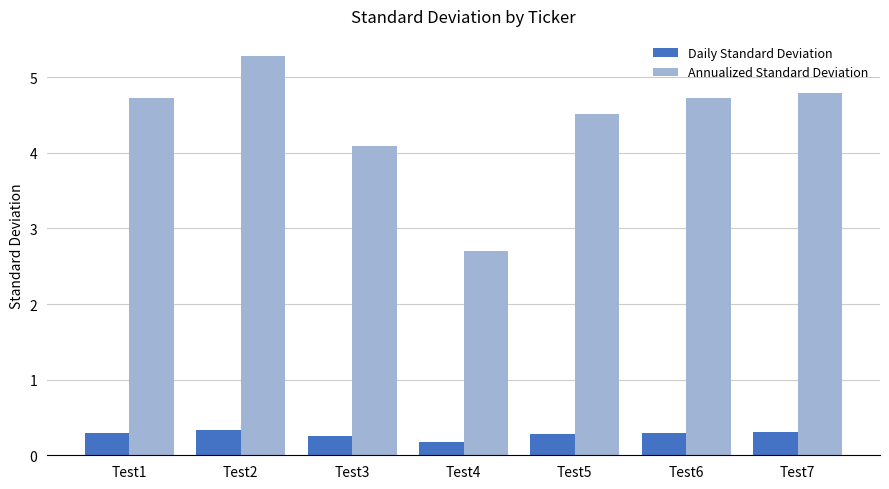

What is the difference between the highest and lowest values at Test5?

4.2